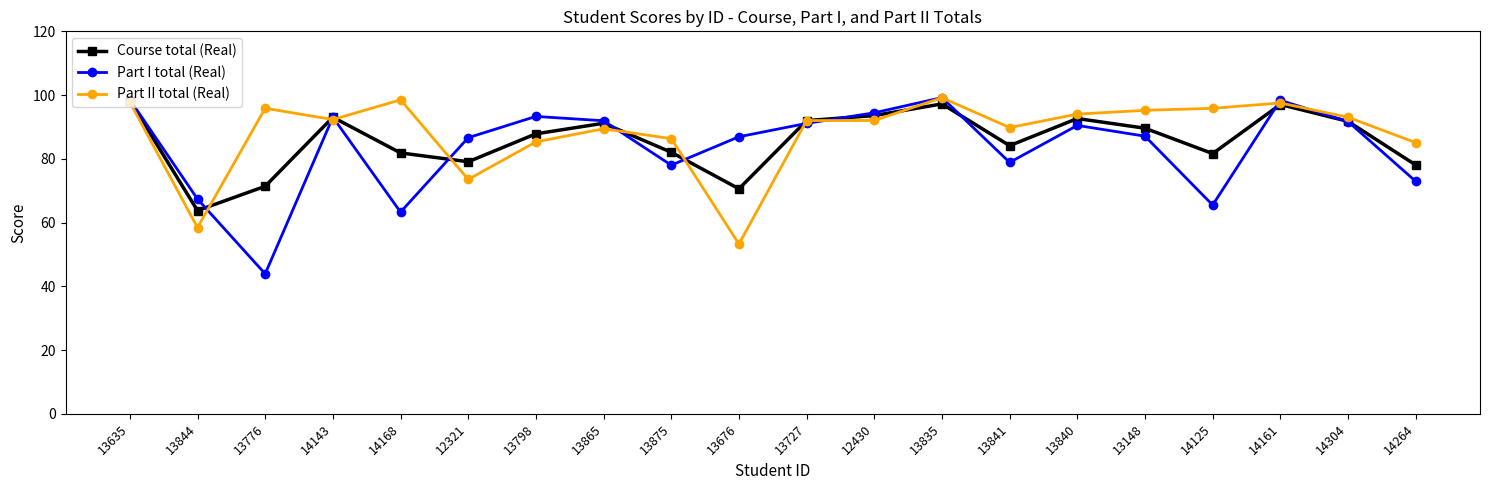

What is the average value of the Course total (Real) series?

85.8